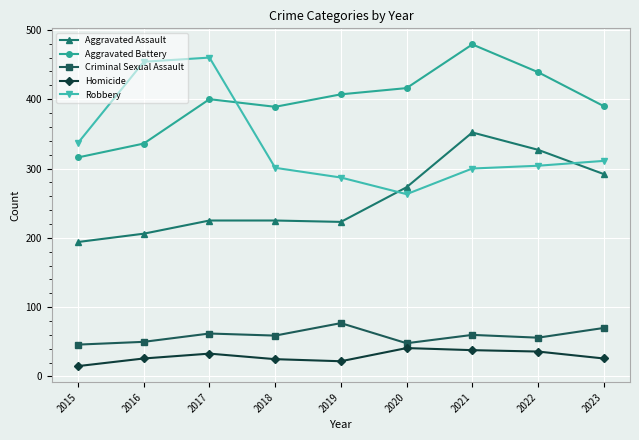

Which category has the lowest value across all series?

2015